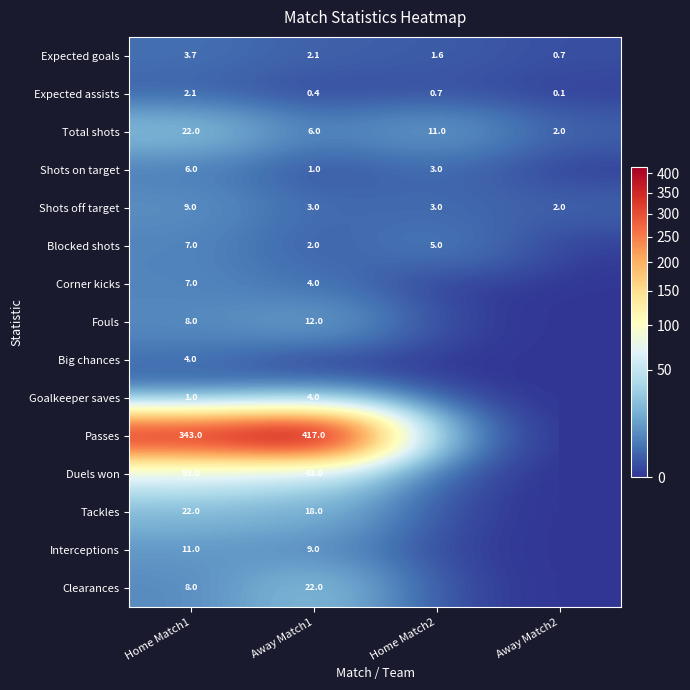

How many data points in Total shots are less than 11?

2